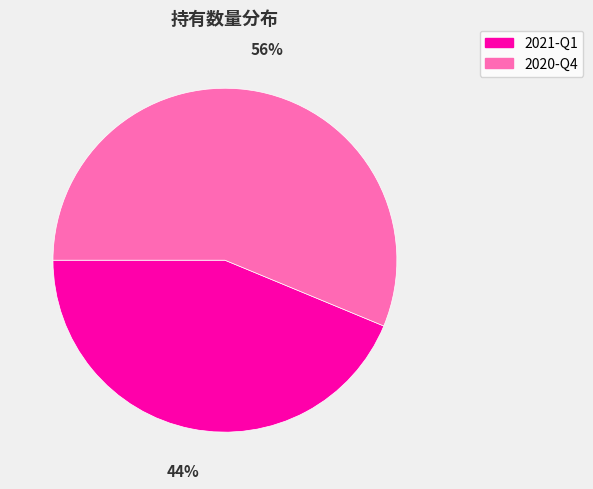

To the nearest percent, what is the average slice percentage?

50%